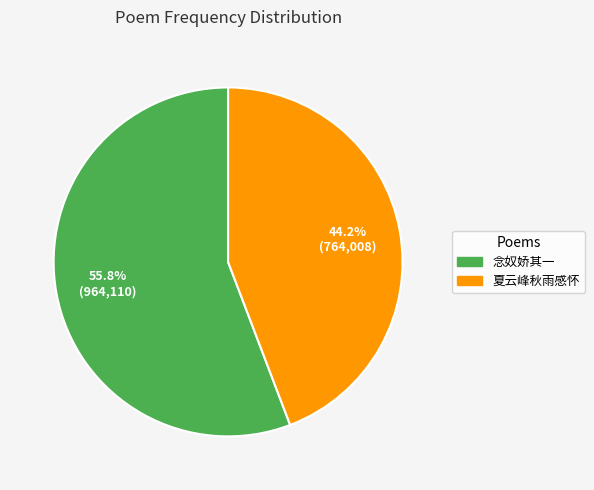

Is there a majority slice in this chart?

Yes